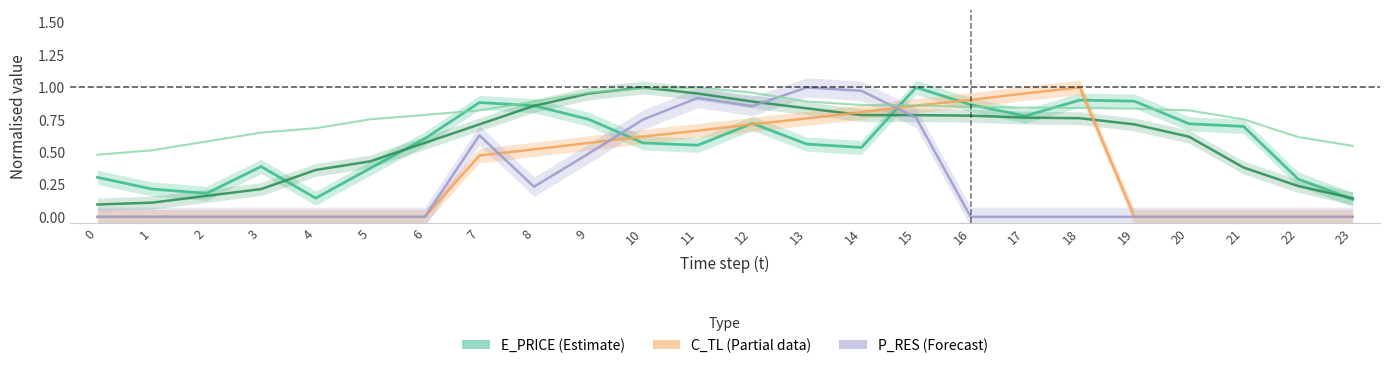

How many lines are shown in the chart?

5